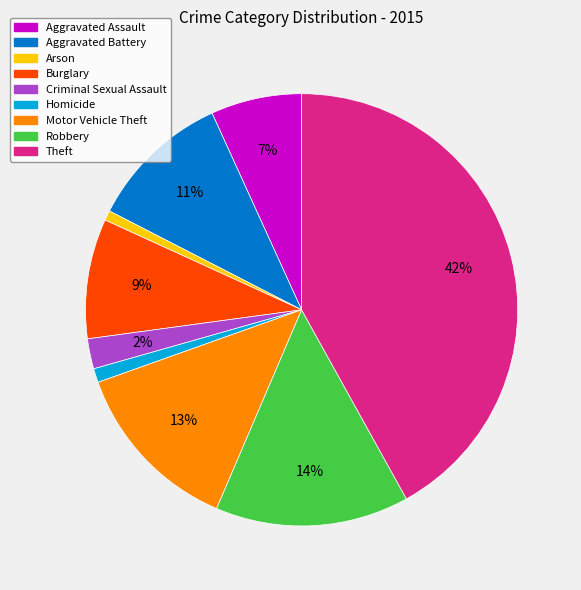

True or false: Robbery accounts for 14% of the total.

True